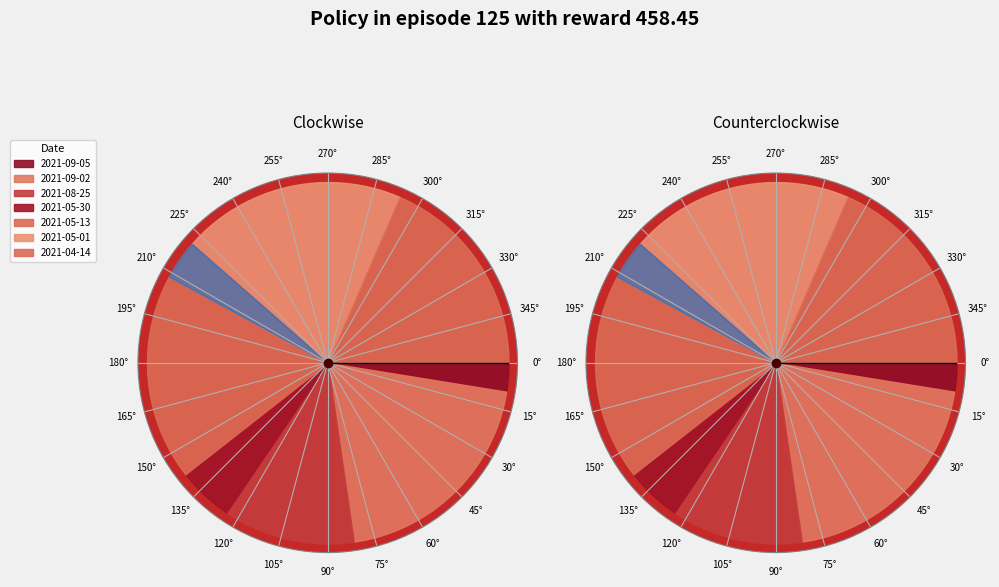

How much of the chart is everything except 2021-08-25?

88.2%